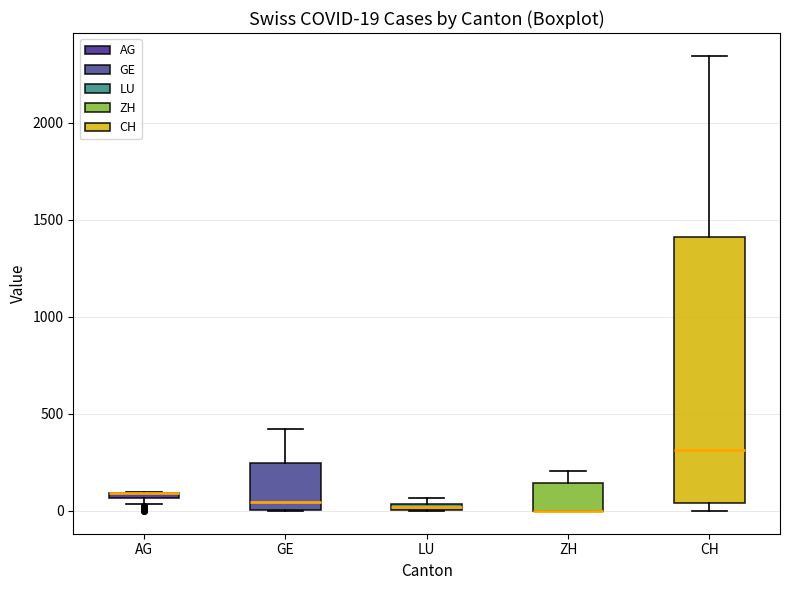

Comparing the boxes themselves (not the whiskers), which one is the tallest?

CH